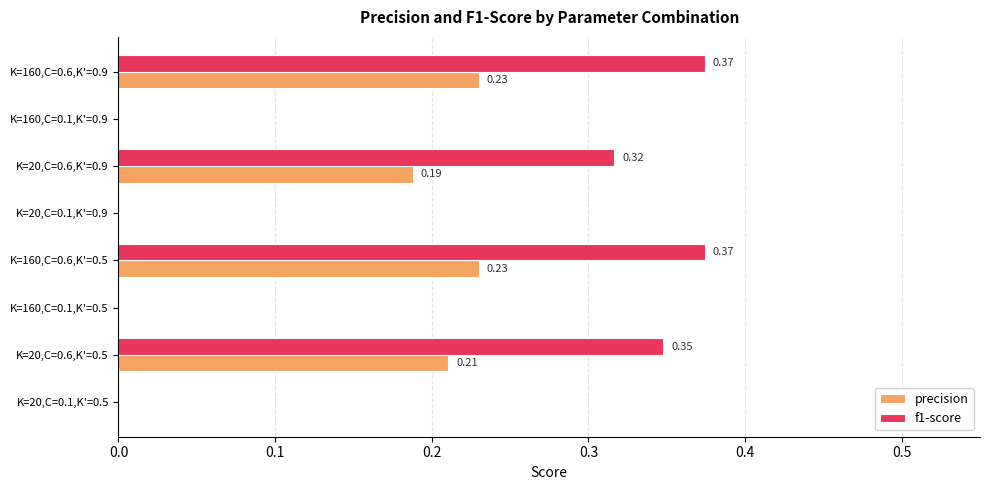

What is the sum of all f1-score values?

1.4